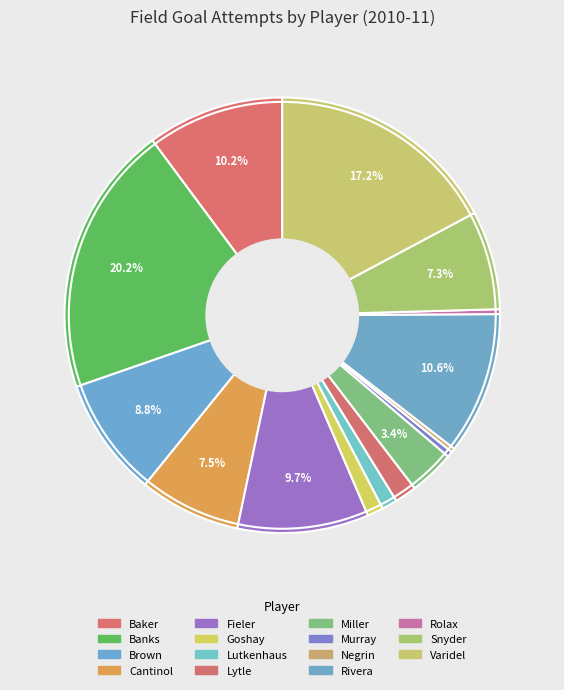

How many slices are in this pie chart?

15